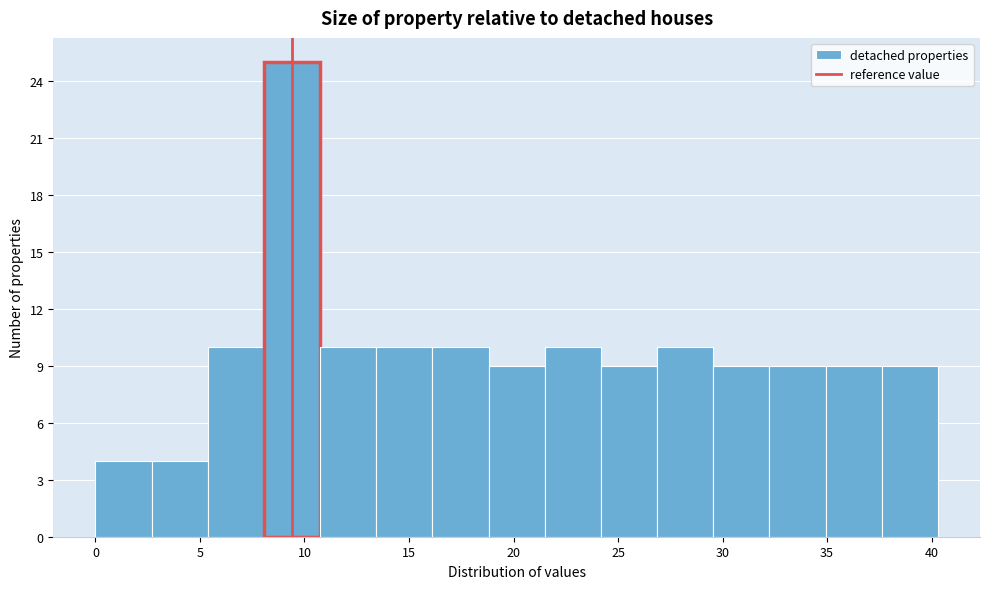

Which range on the x-axis has the tallest bar?

8.0 to 10.5